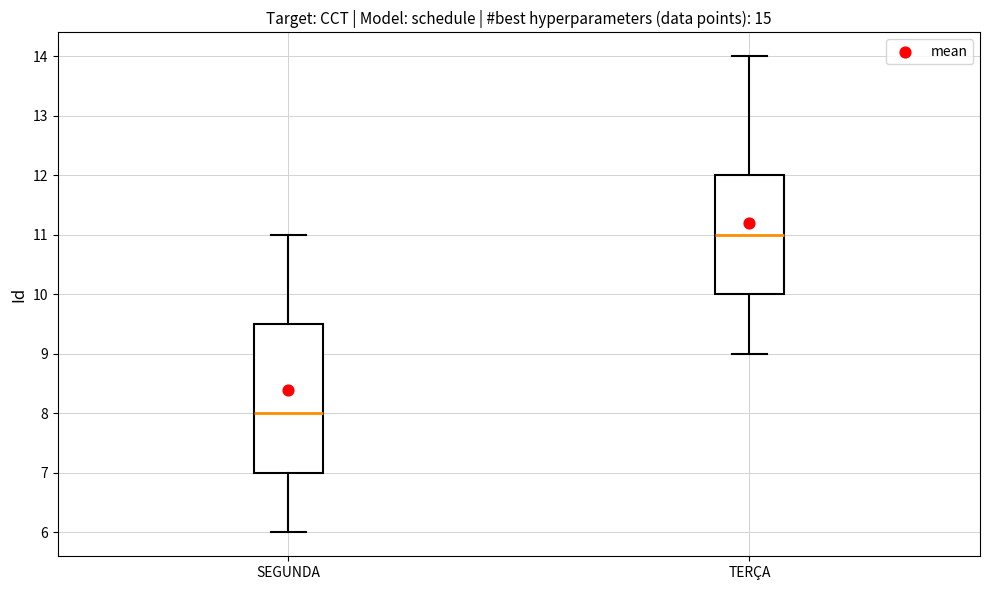

Which box is the tallest, from its lower edge to its upper edge?

SEGUNDA